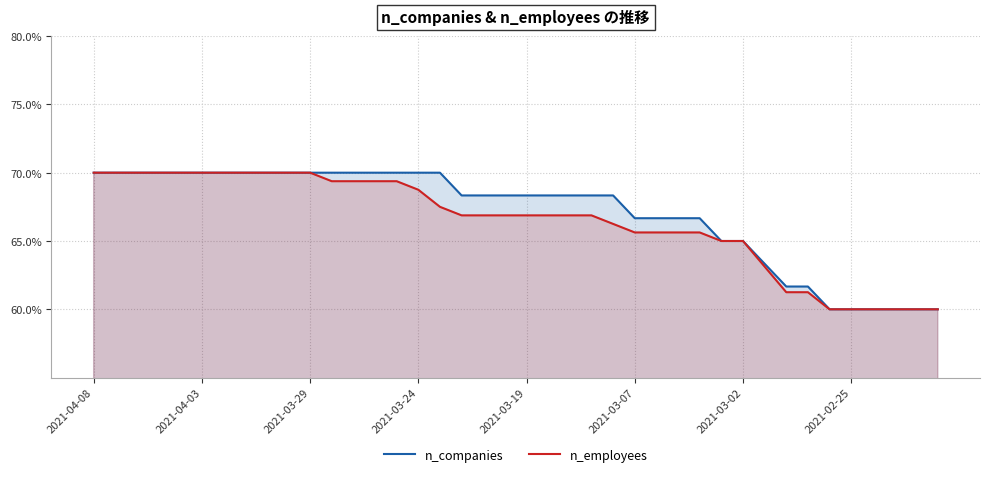

What is the value of the n_employees point at the 31st from the left?

65.0